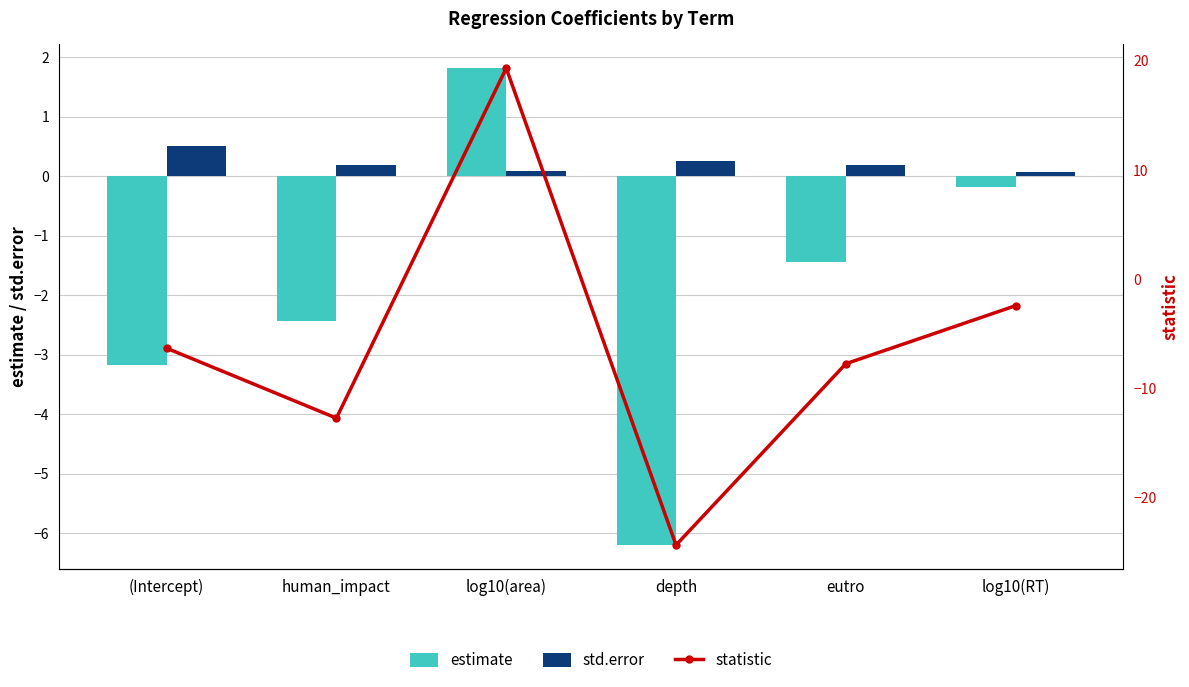

Is the value of std.error at (Intercept) greater than the value of statistic at (Intercept)?

Yes